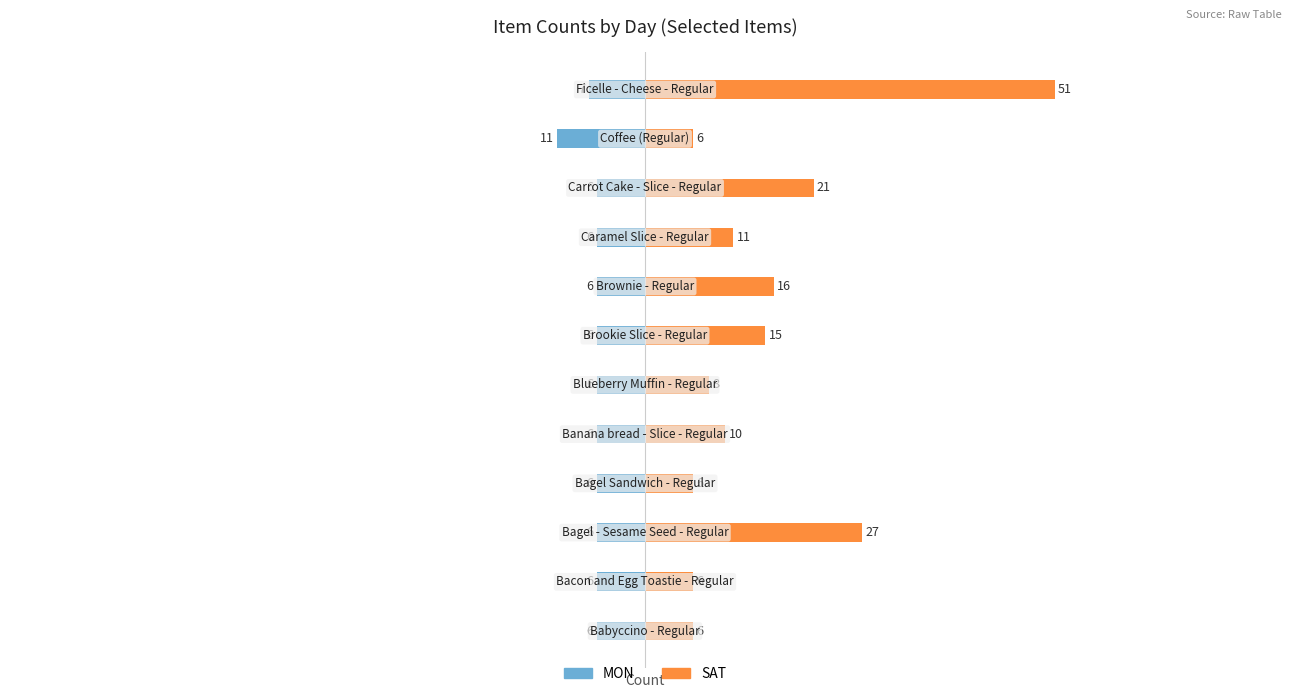

Rank the categories by SAT value from highest to lowest.

11, 2, 9, 7, 6, 8, 4, 5, 0, 1, 3, 10